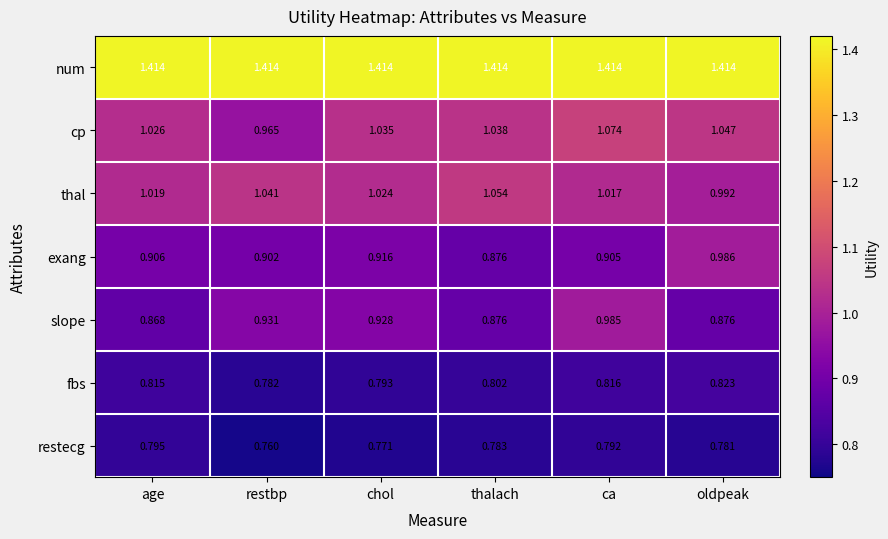

Which series changed the most between restbp and thalach?

cp